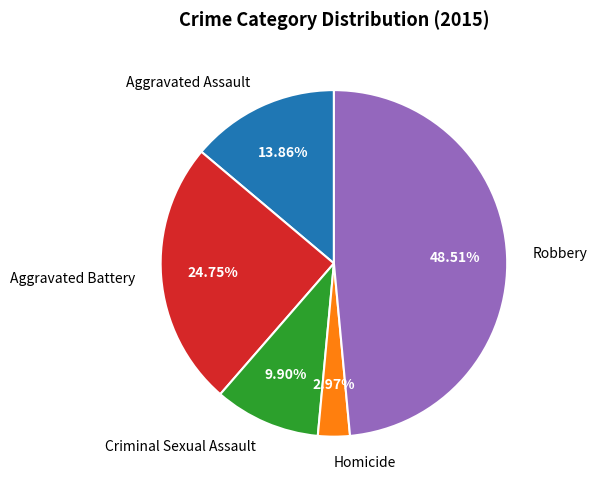

To the nearest percent, what is the combined percentage of Robbery and Homicide?

51%